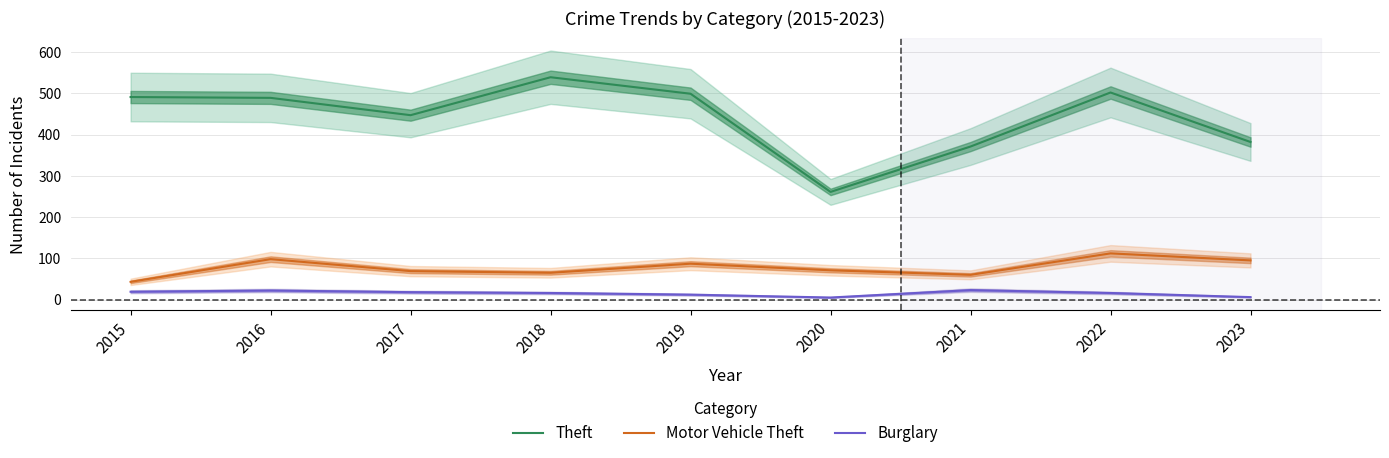

The Theft series shows 714 at 2017. True or false?

False